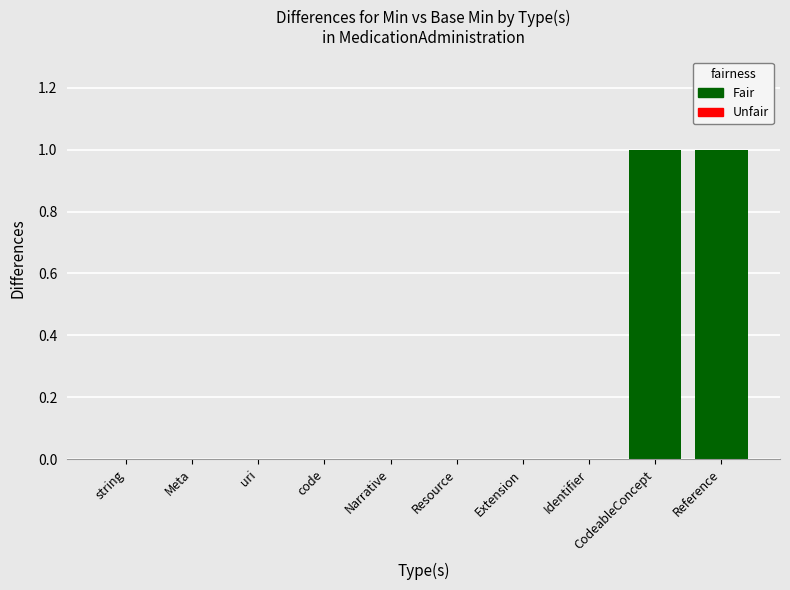

What is the label of the 9th bar from the right?

Meta